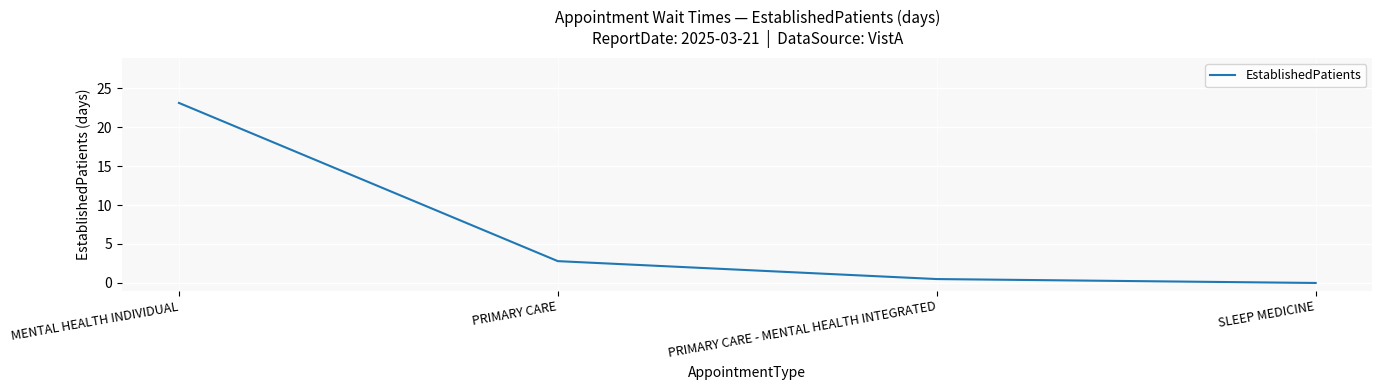

What is the greatest value displayed?

23.1